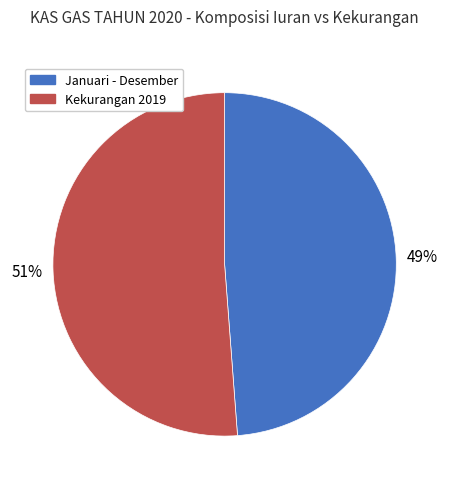

To the nearest percent, what is the average slice percentage?

50%